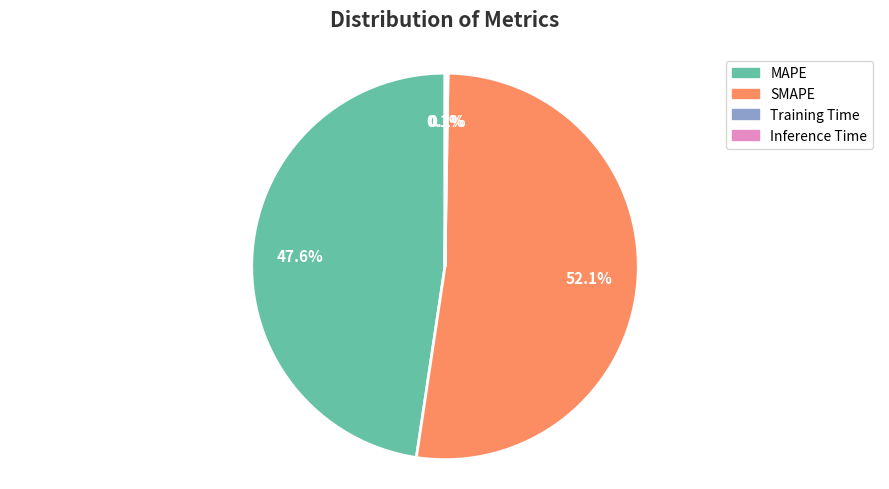

Which category has the biggest portion of the pie?

SMAPE